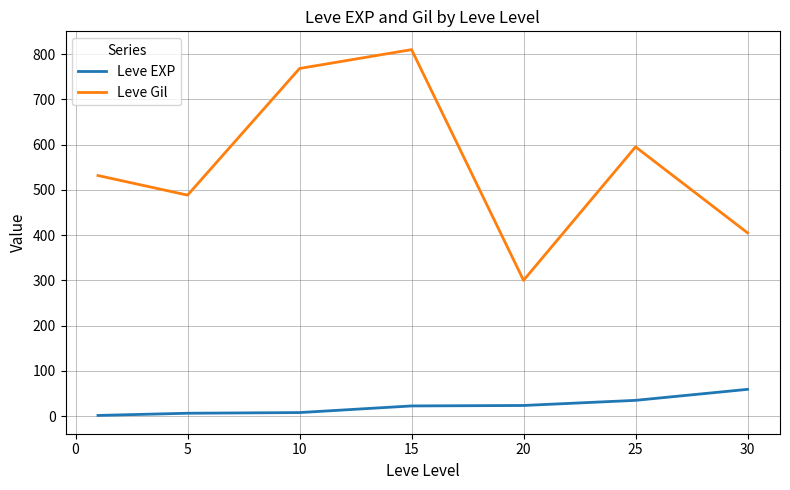

What is the difference between the maximum and minimum values in the Leve EXP series?

57.7